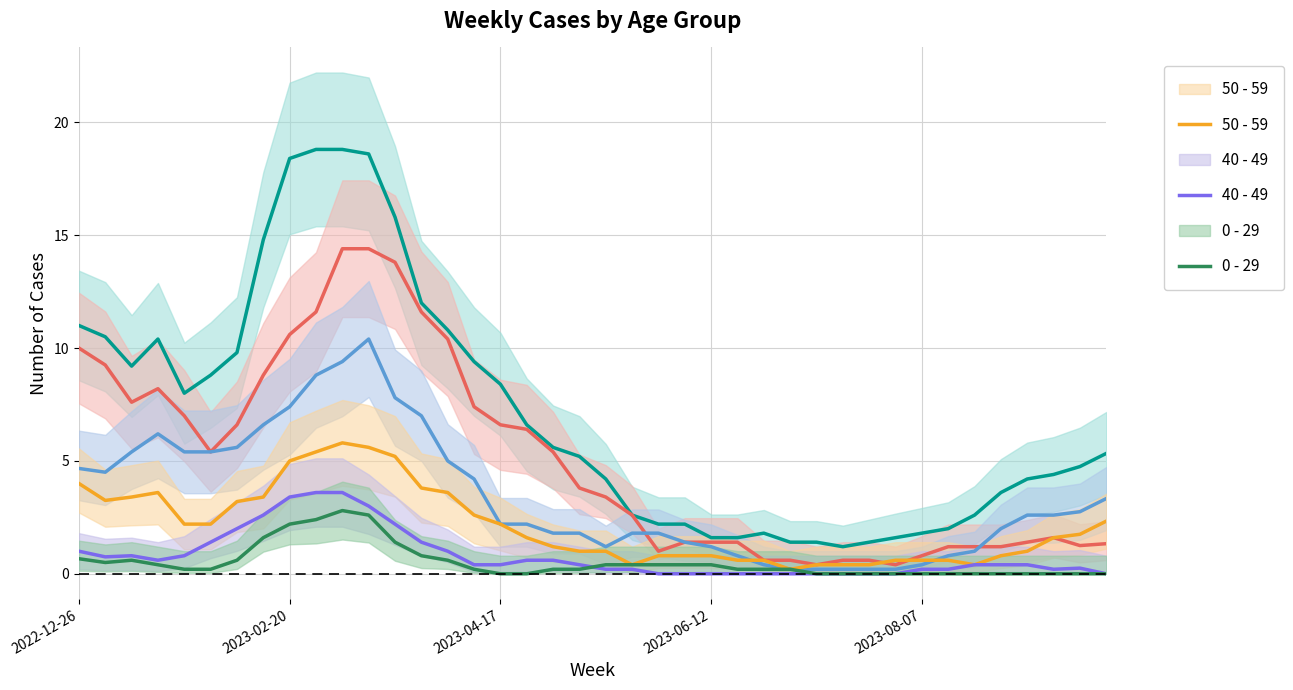

Which series has the largest total across all categories?

70 - 79